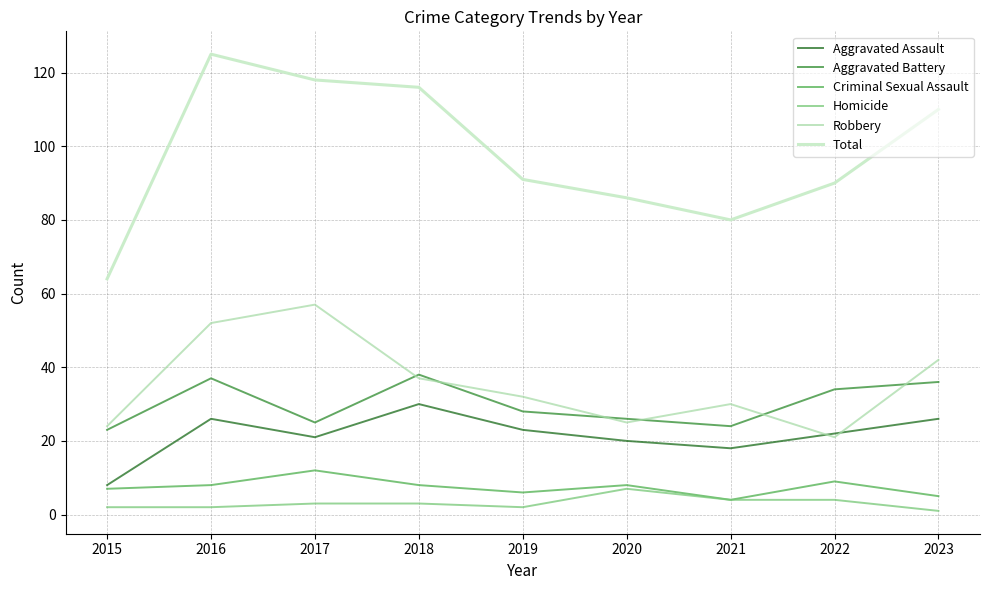

True or false: Robbery and Homicide cross at least once.

False